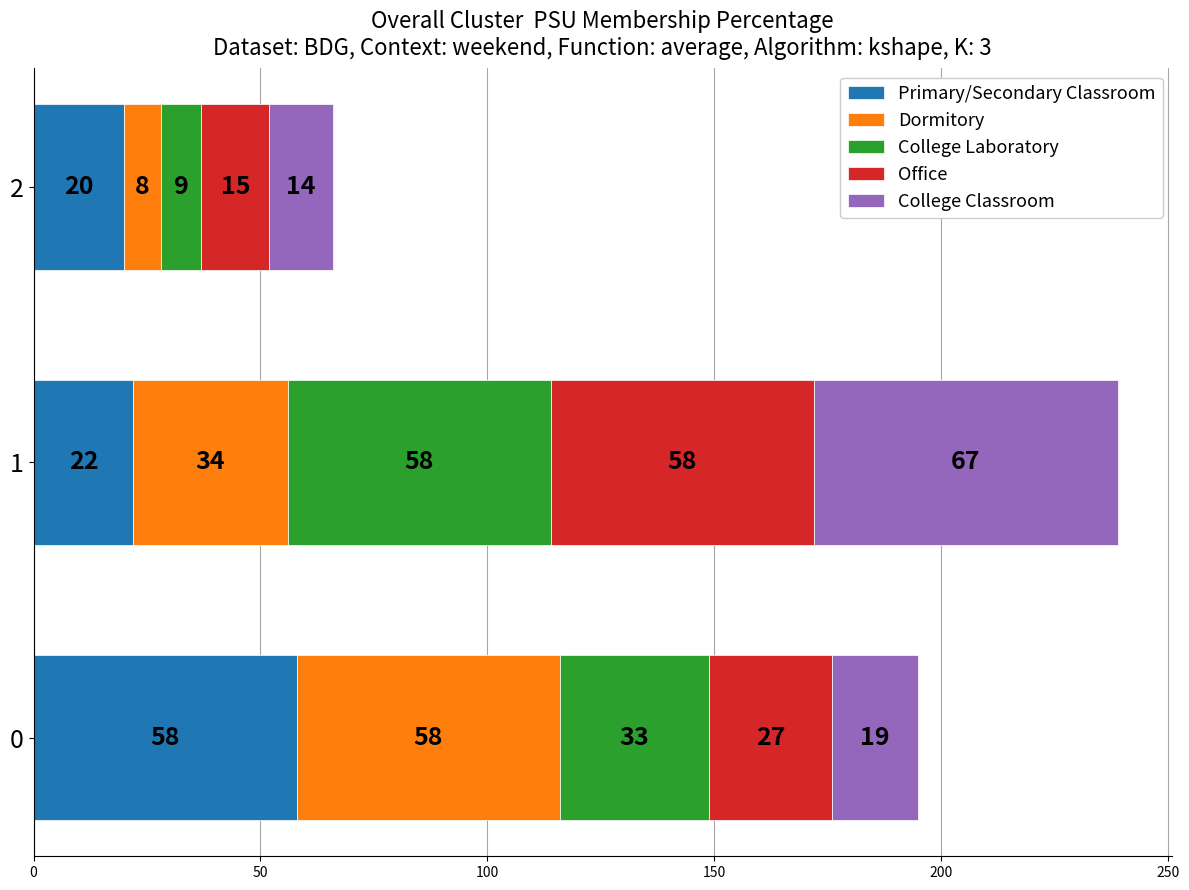

At which category is the sum across all series the highest?

1